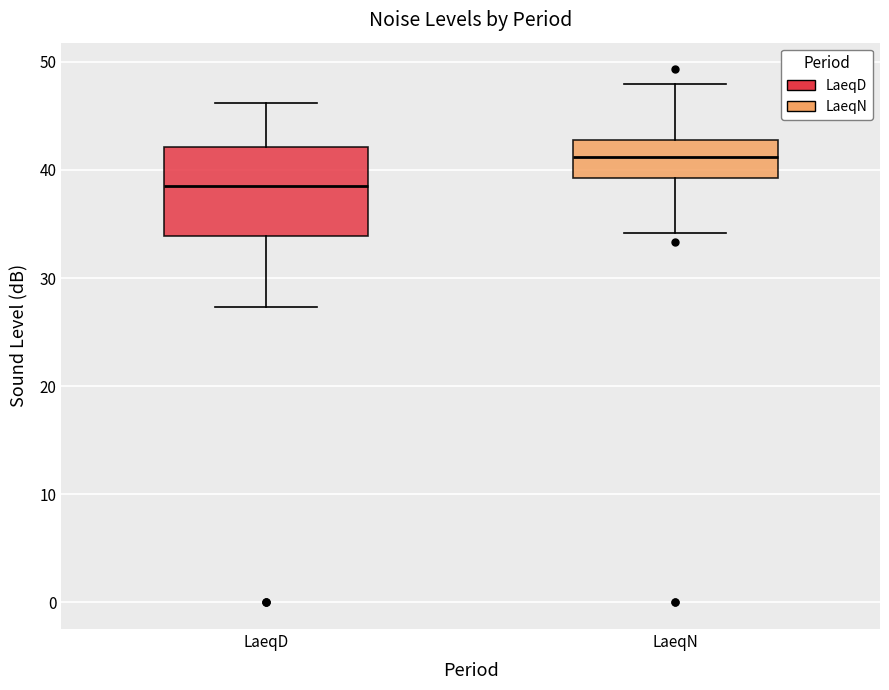

Reading left to right, read every box against the y-axis: the position of its median line, the range the box covers, and the ends of its whiskers. The values are not printed on the chart, so give them approximately, as read against the axis.

LaeqD: median 39, box 34 to 42, whiskers 27 to 46
LaeqN: median 41, box 39 to 43, whiskers 34 to 48